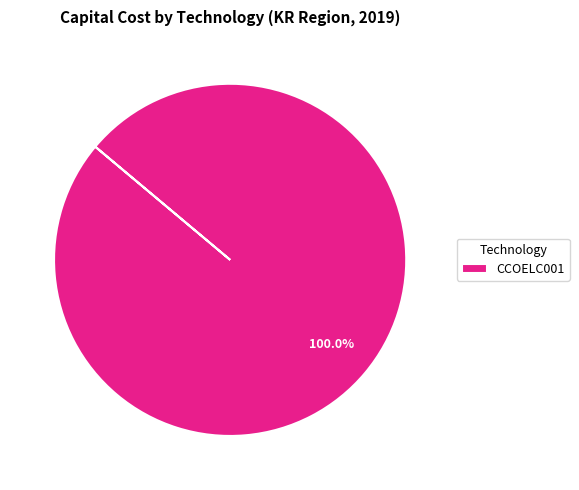

Rank the categories by value from highest to lowest.

CCOELC001